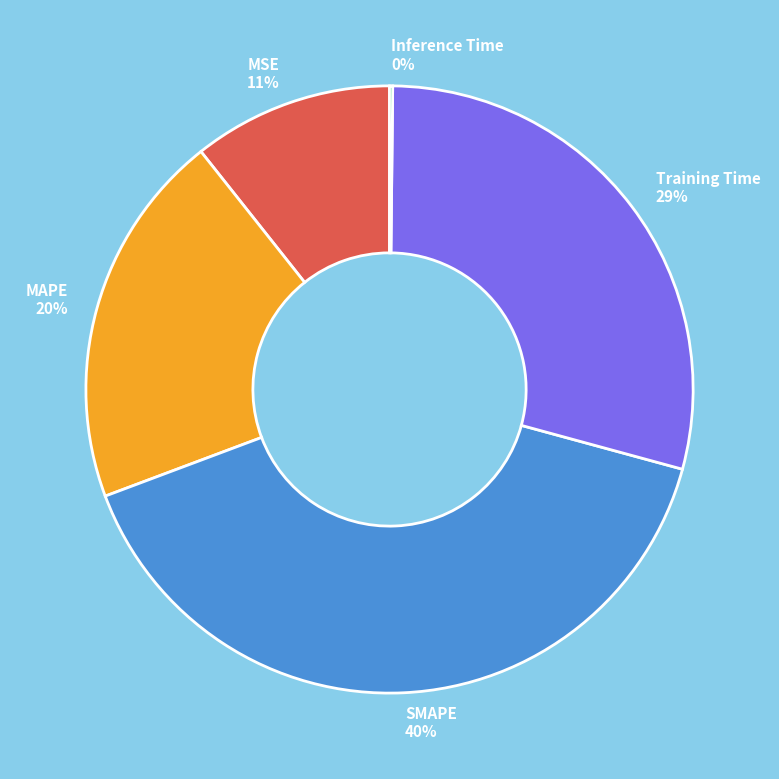

Which category has the biggest portion of the pie?

SMAPE